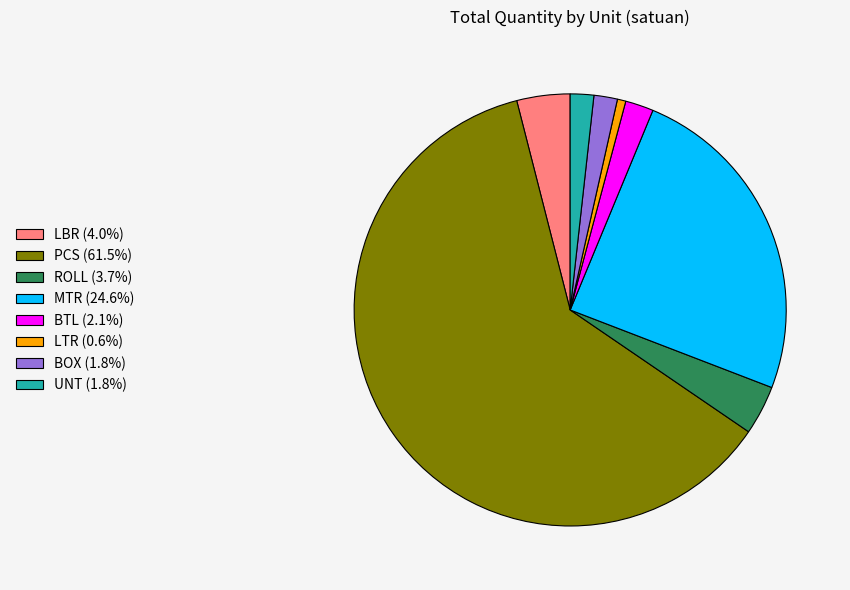

What is the ratio of the value at ROLL (3.7%) to the value at BOX (1.8%)?

2.1